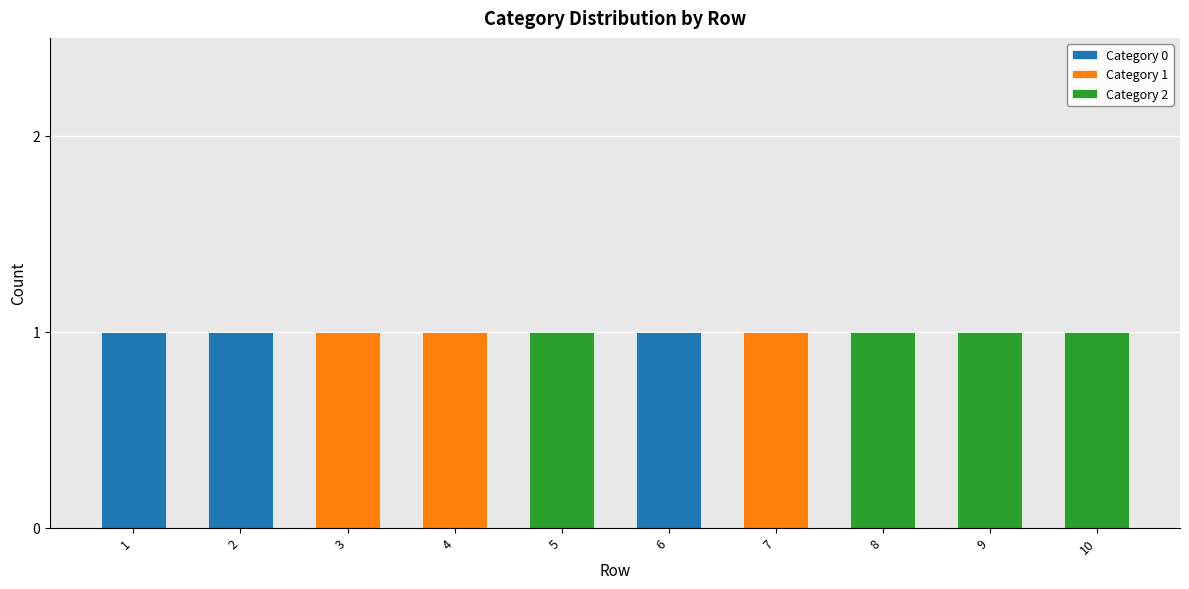

Is it true that Category 0 equals 0 at 2?

False